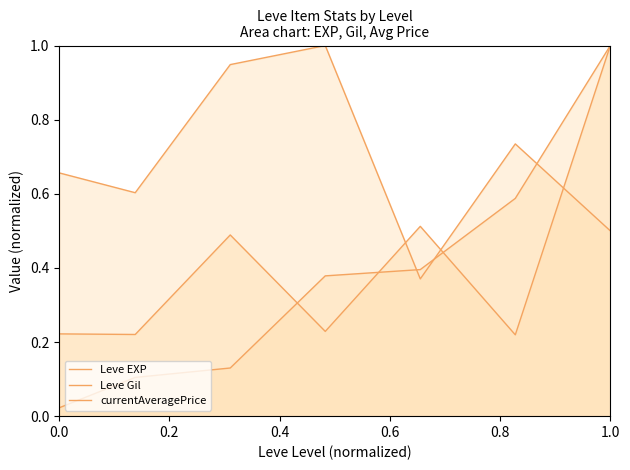

Does the chart have visible grid lines?

No